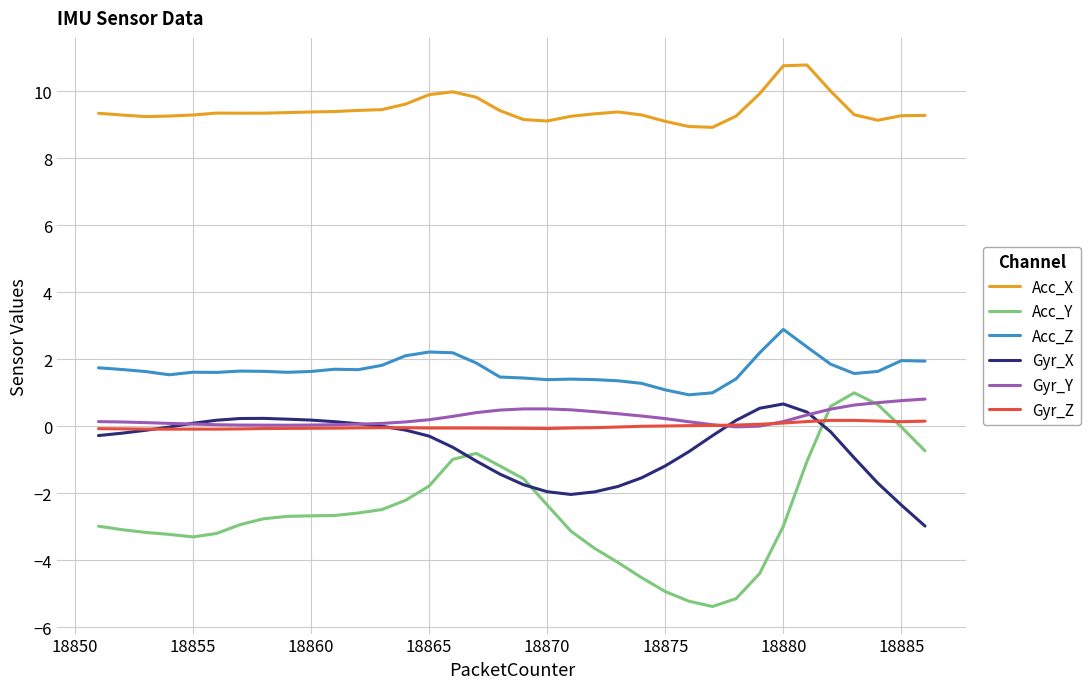

Rank the series by their maximum value, from lowest to highest.

Gyr_Z, Gyr_X, Gyr_Y, Acc_Y, Acc_Z, Acc_X